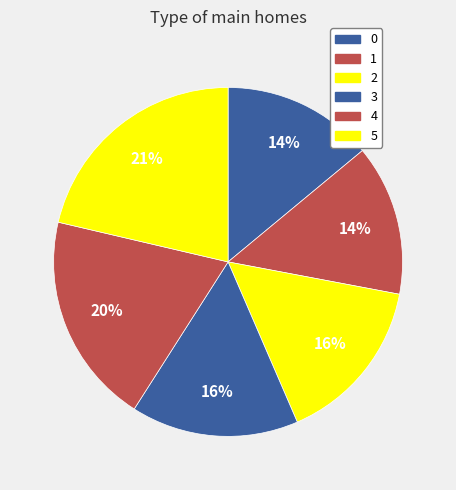

Does 0 represent more than half of the total?

No